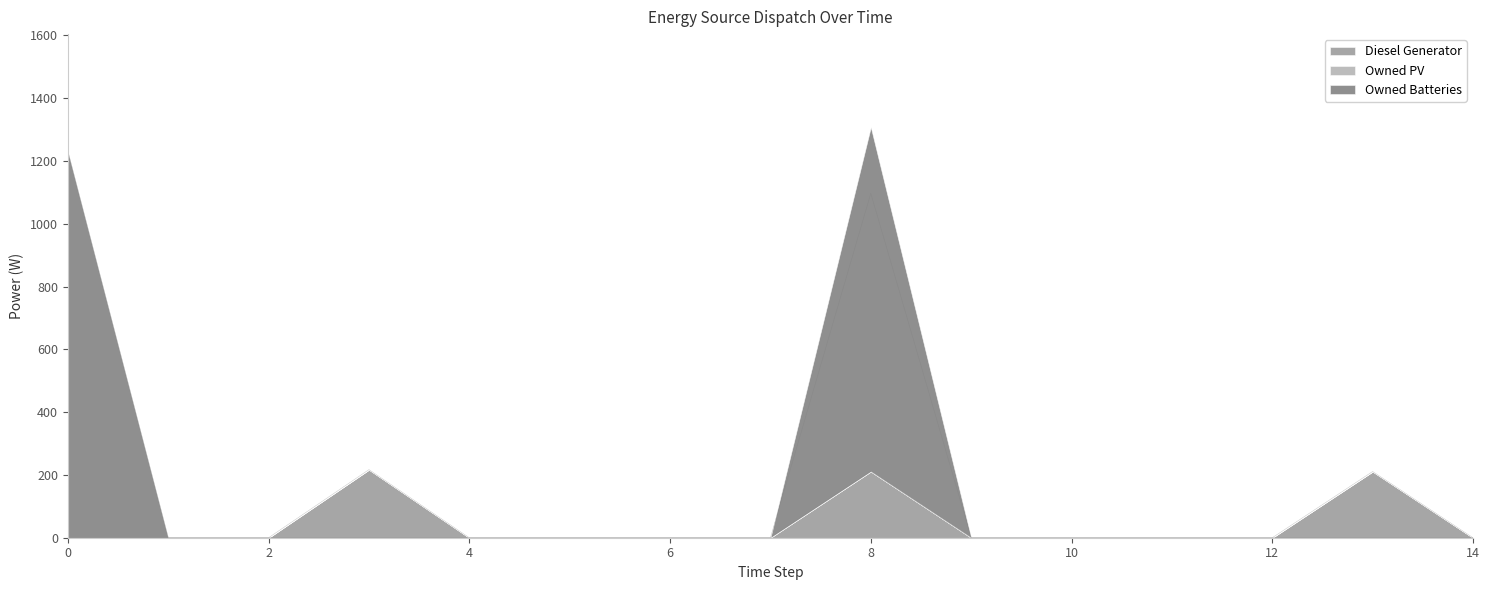

Where is the first local maximum for Owned Batteries?

8